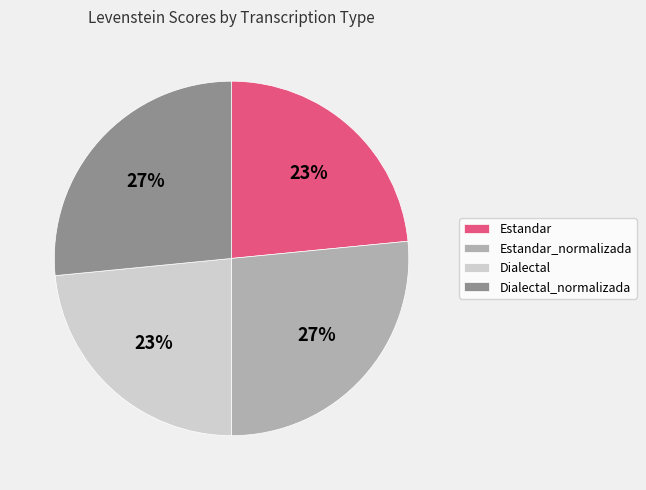

Does Estandar represent more than half of the total?

No